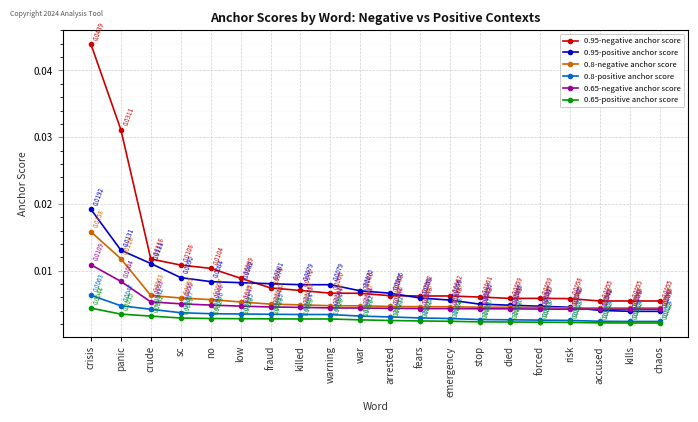

Is the value of 0.65-positive anchor score at panic greater than the value of 0.95-negative anchor score at arrested?

No